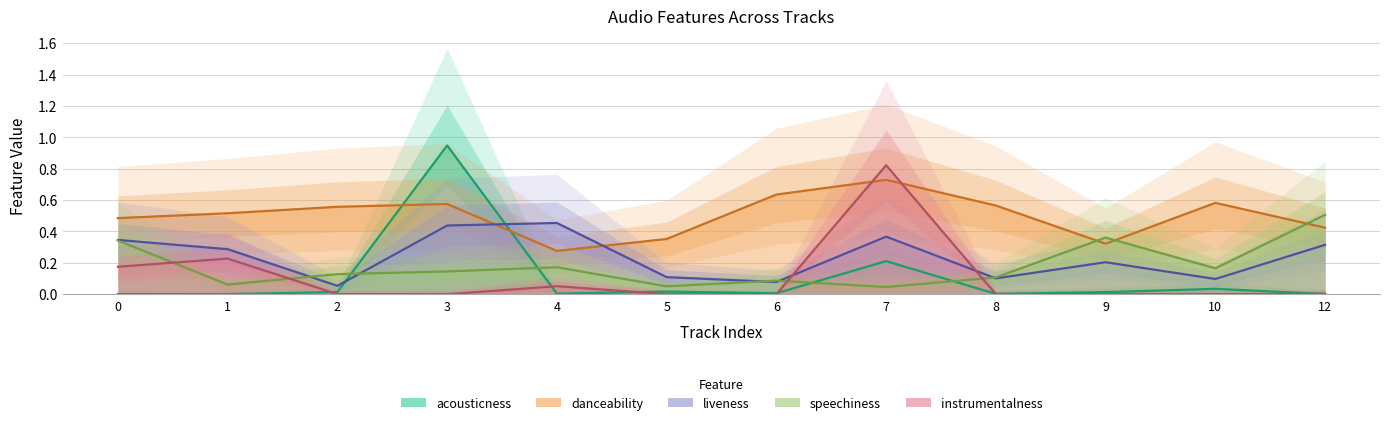

Which has a higher value, 8 or 4?

4